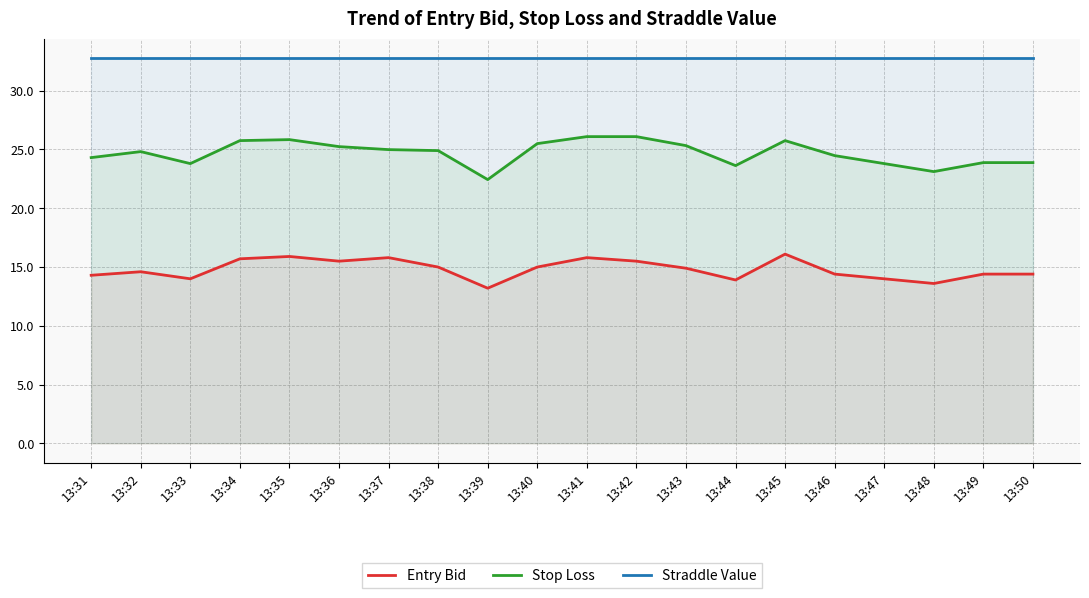

What is the average value of the Straddle Value series?

32.8